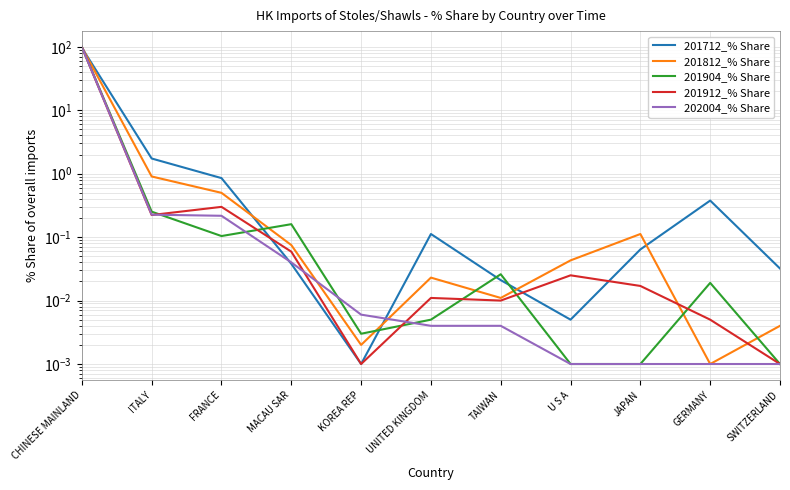

What value does the 201912_% Share series have at CHINESE MAINLAND?

99.3